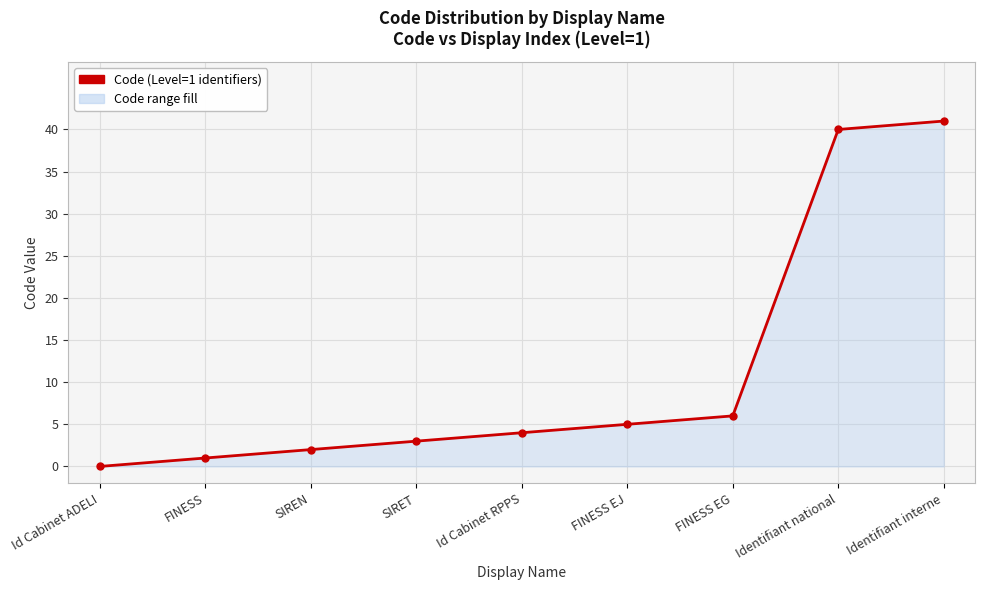

What is the approximate value at Id Cabinet RPPS, to the nearest 5?

5